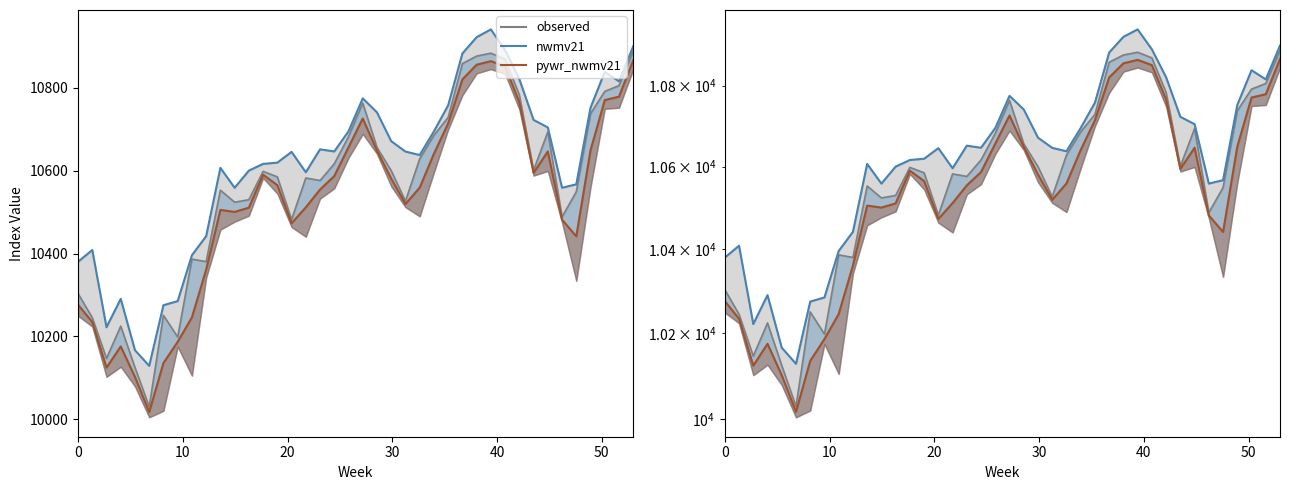

What is the minimum value shown in the chart?

10030.0